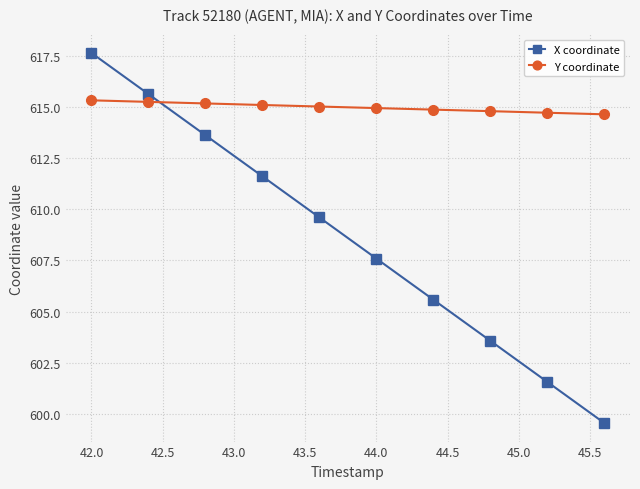

Does the chart have visible grid lines?

Yes